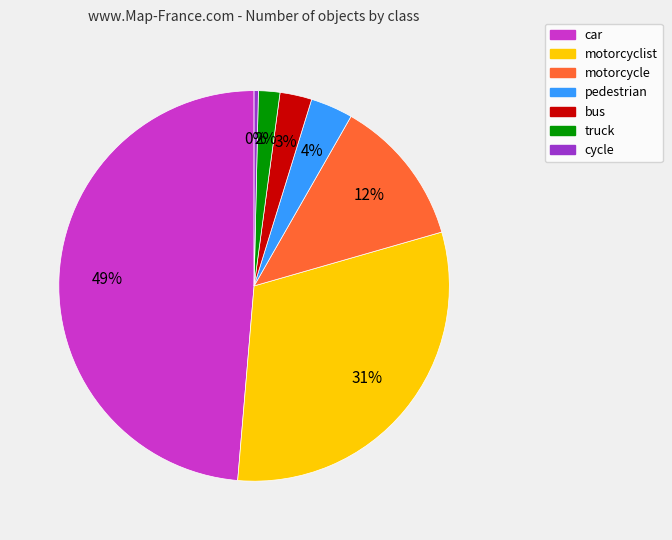

Does truck represent more than half of the total?

No